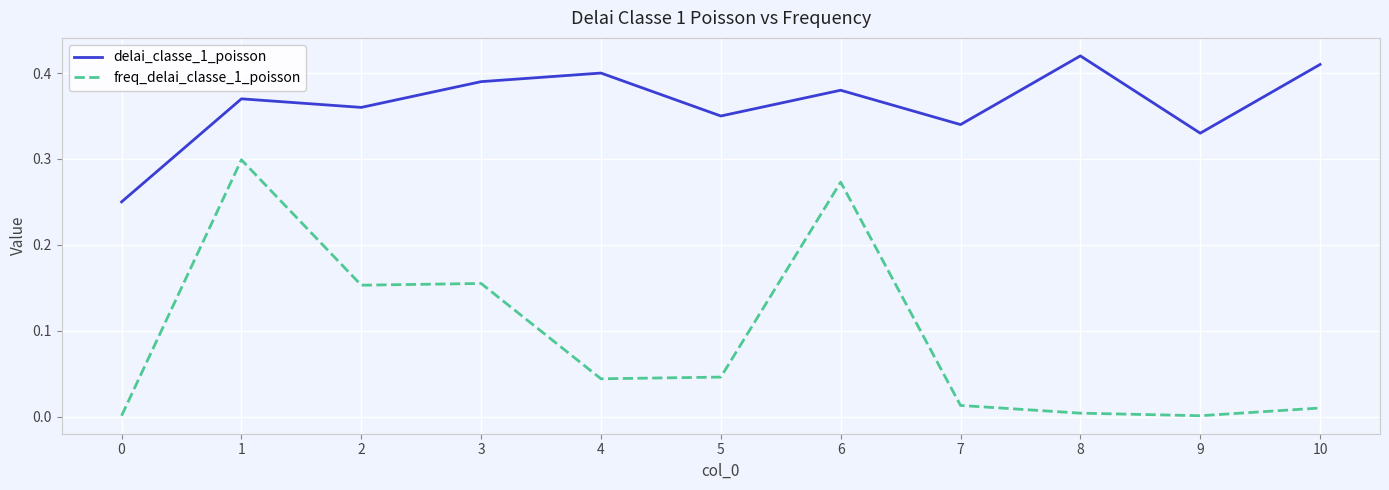

Is the value of freq_delai_classe_1_poisson at 5 greater than the value of delai_classe_1_poisson at 7?

No